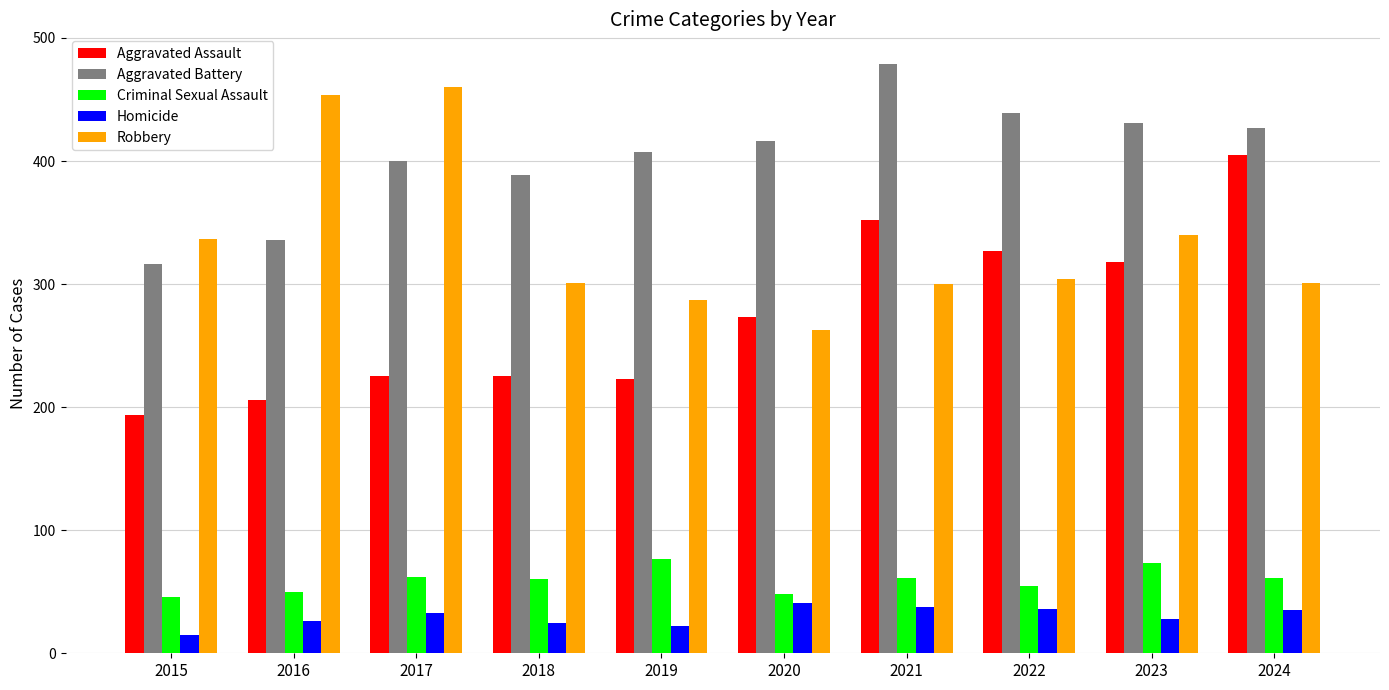

What is the total value across all series at 2023?

1190